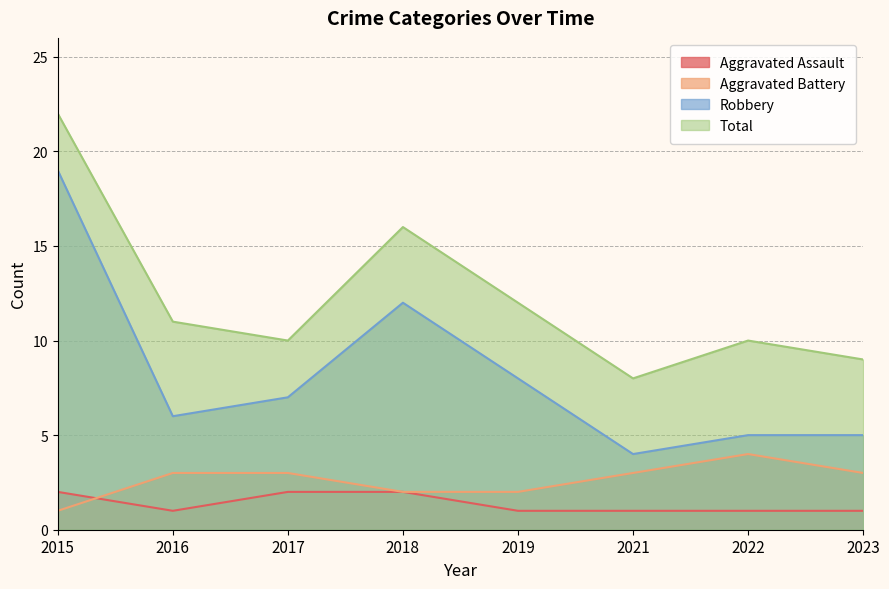

The Robbery series shows 8 at 2019. True or false?

True